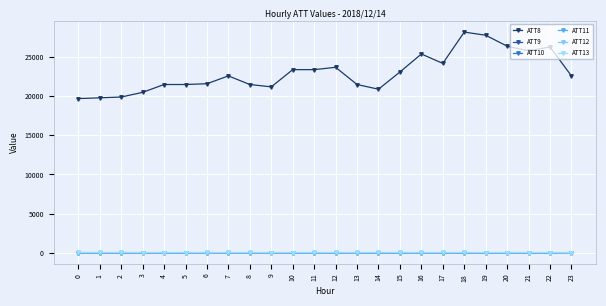

How many values in the ATT13 series exceed 31?

12